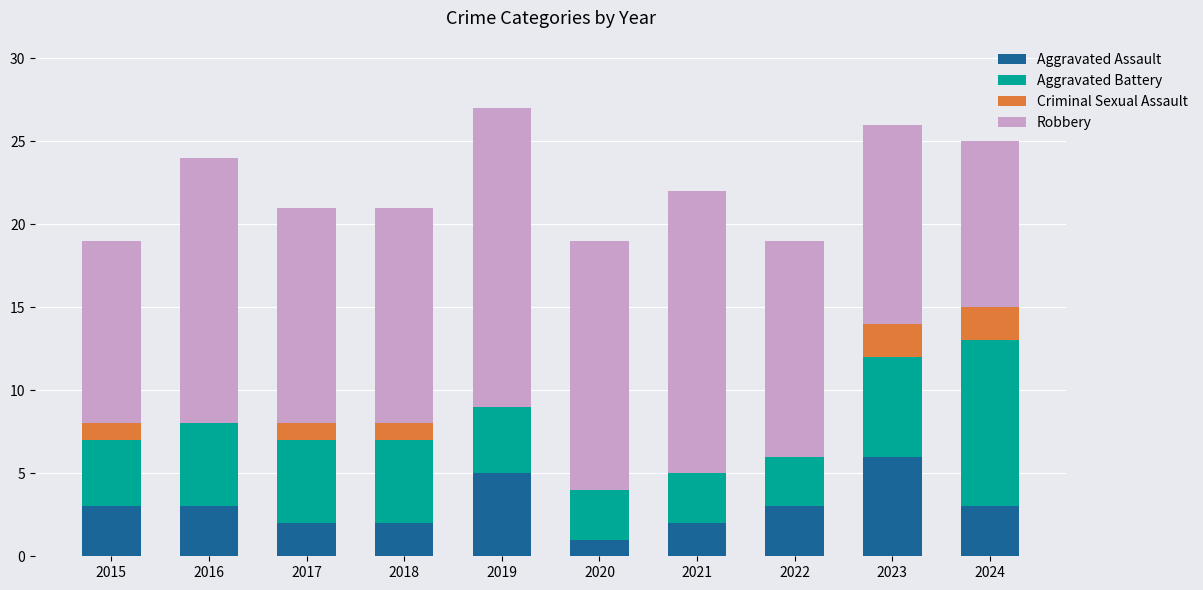

What is the total value across all series at 2015?

19